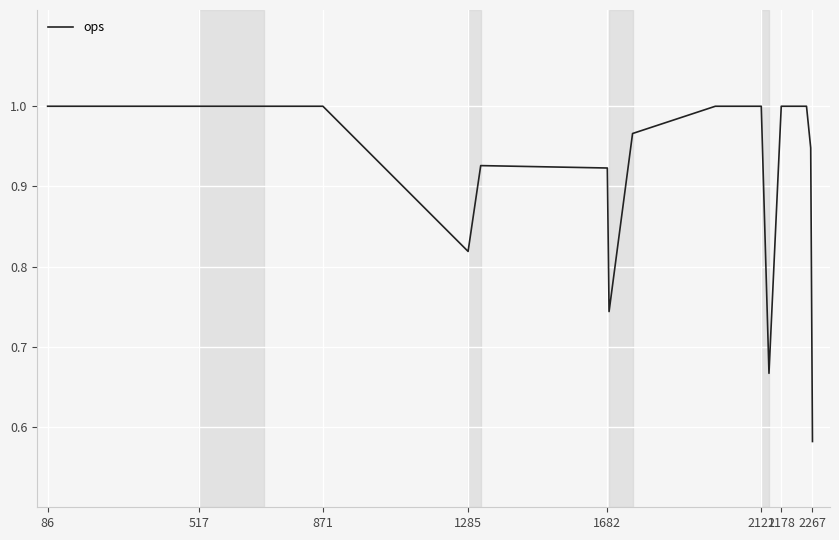

What is the difference between the maximum and minimum values?

0.4